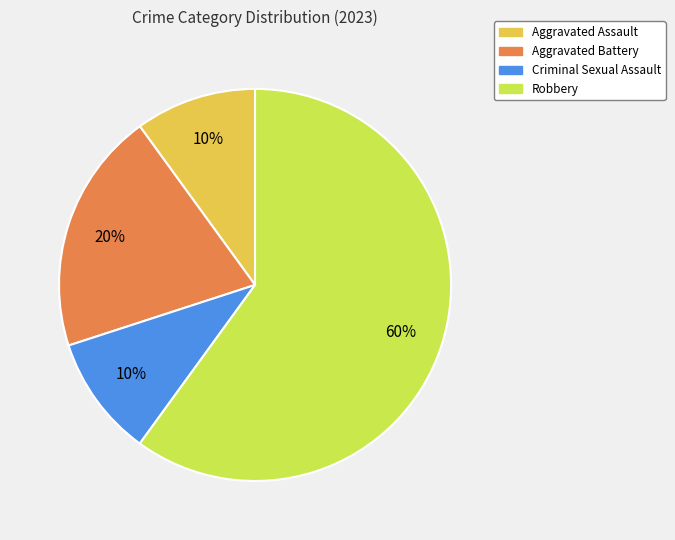

Is it true that Robbery is 68% of the pie?

False